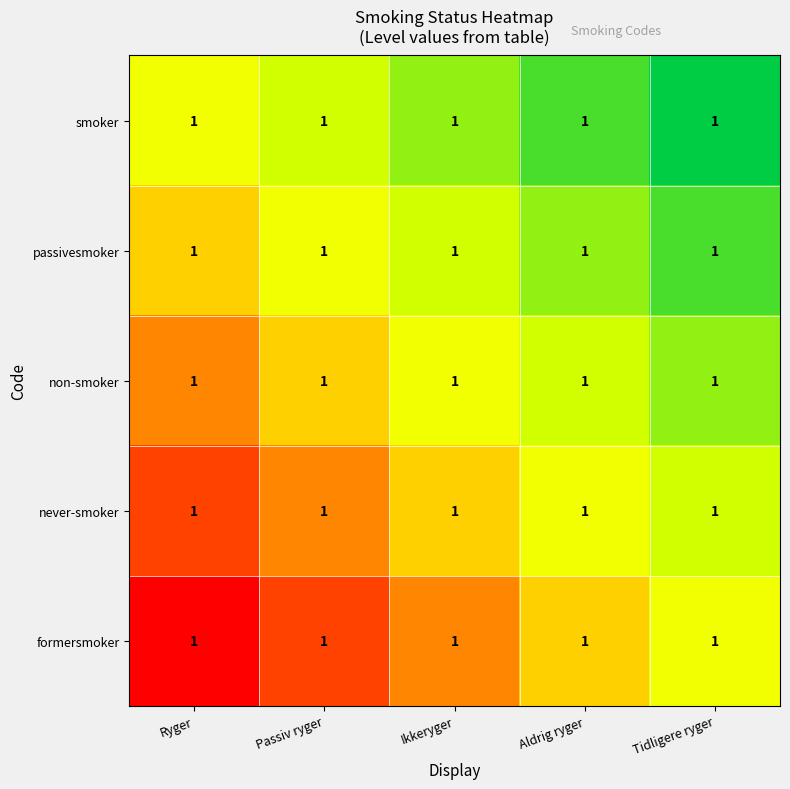

Rank the categories by formersmoker value from highest to lowest.

Ryger, Passiv ryger, Ikkeryger, Aldrig ryger, Tidligere ryger